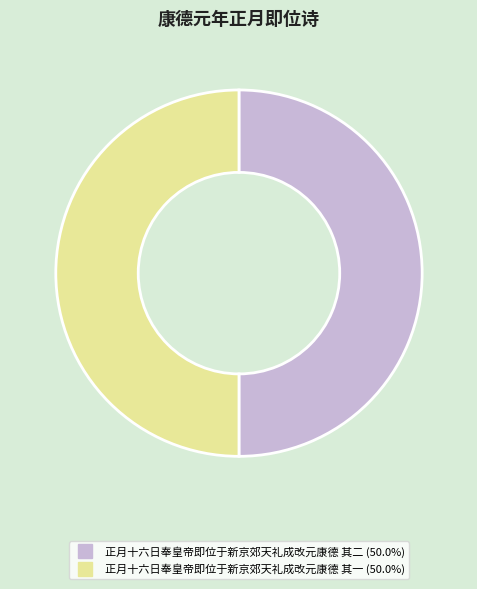

Count the number of slices in the pie.

2